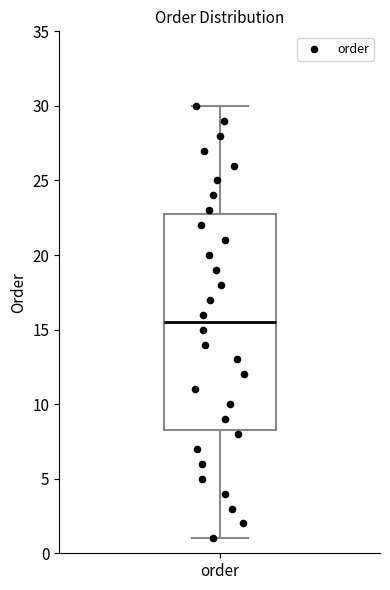

Transcribe this box plot: give where the median line is, the range the box spans, and where the two whiskers end, as read against the y-axis. The values are not printed on the chart, so give them approximately, as read against the axis.

median 15.5, box 8.5 to 23.0, whiskers 1.0 to 30.0